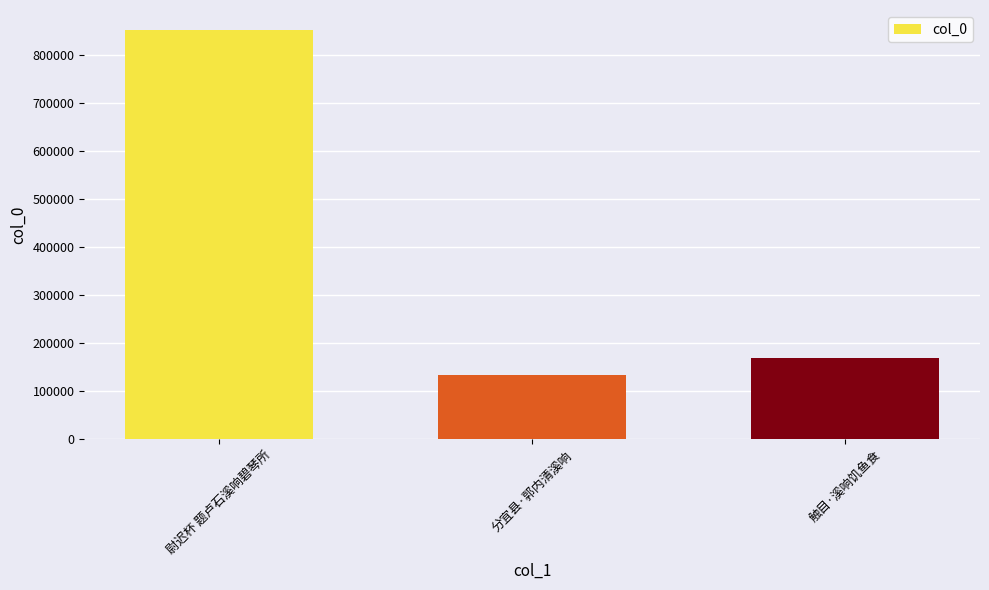

How many values are below 168949?

1